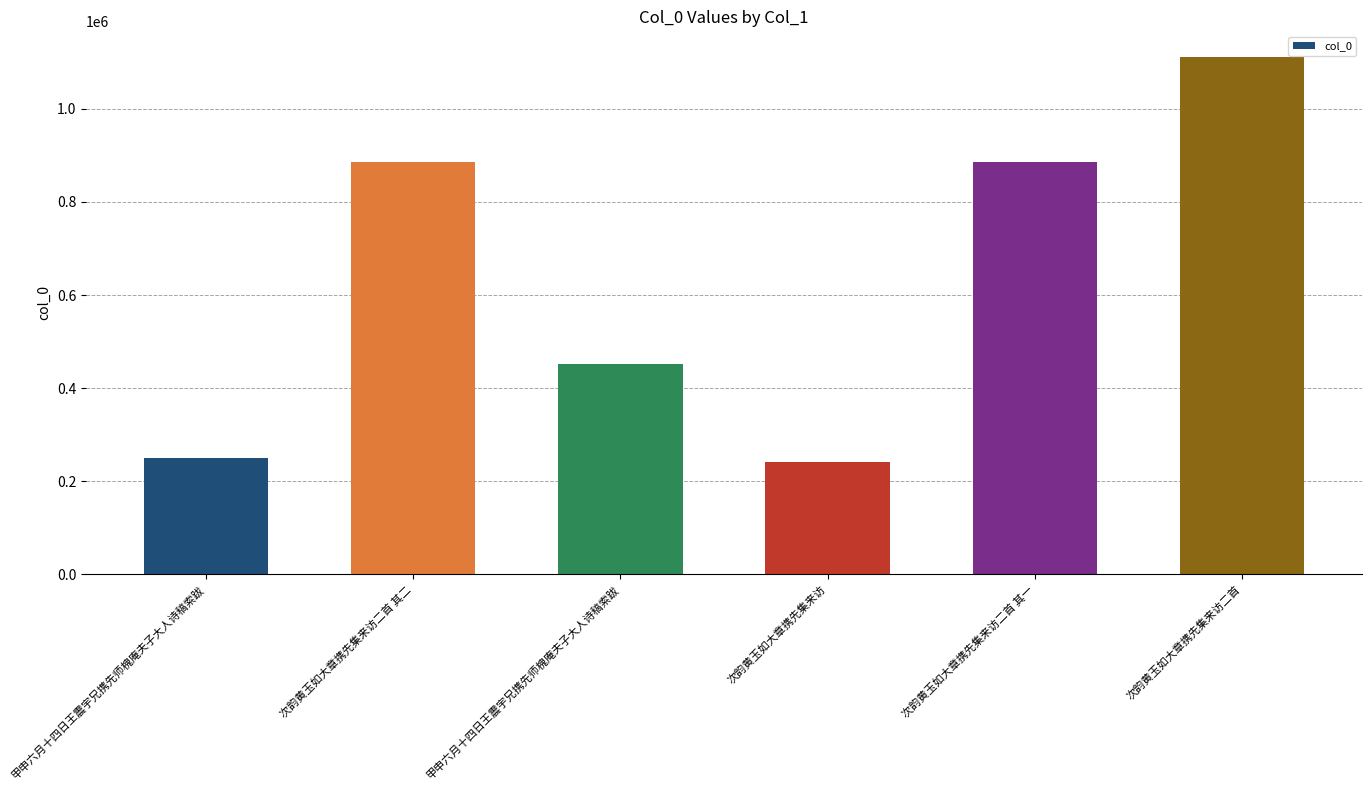

What is the label of the 1st bar from the left?

甲申六月十四日王震宇兄携先师槐庵夫子大人诗稿索跋